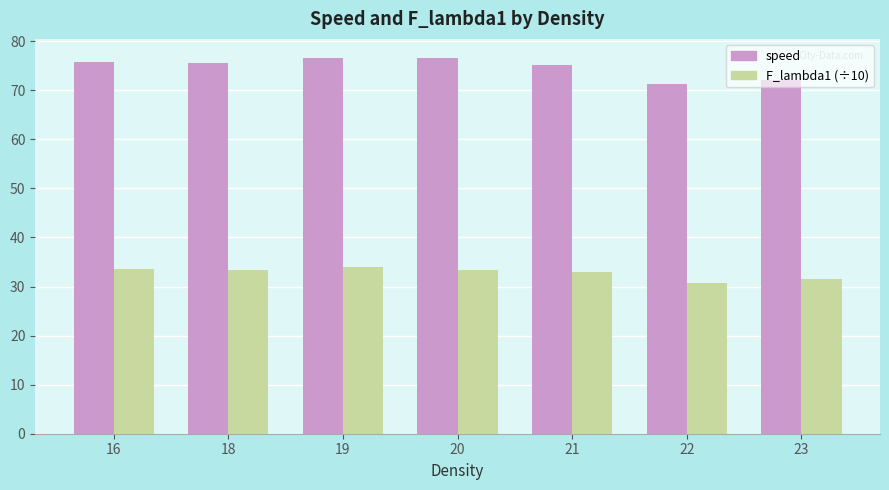

The speed series shows 75.8 at 16. True or false?

True